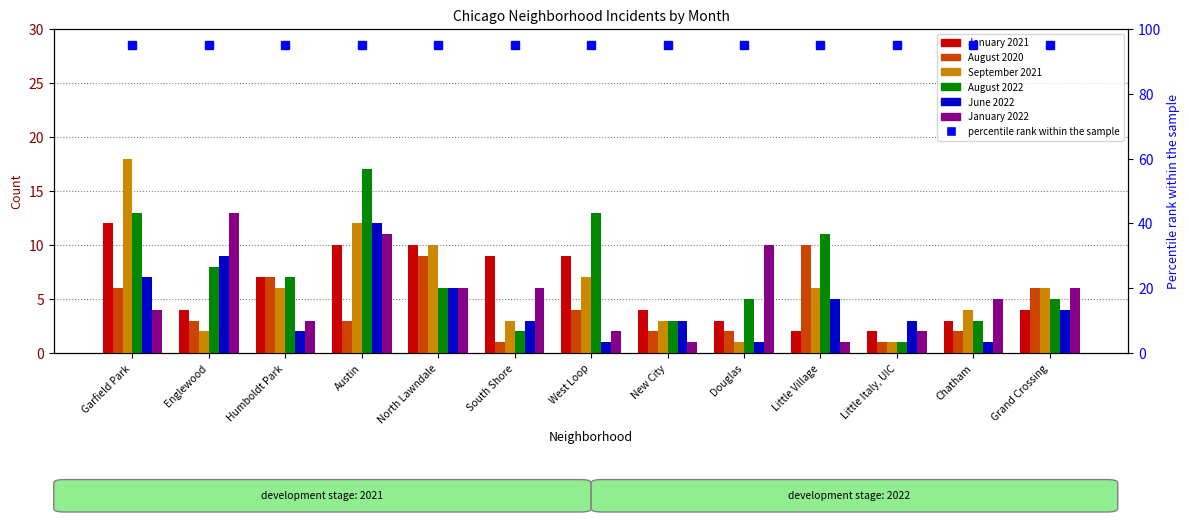

What is the highest value of the August 2020 series?

10